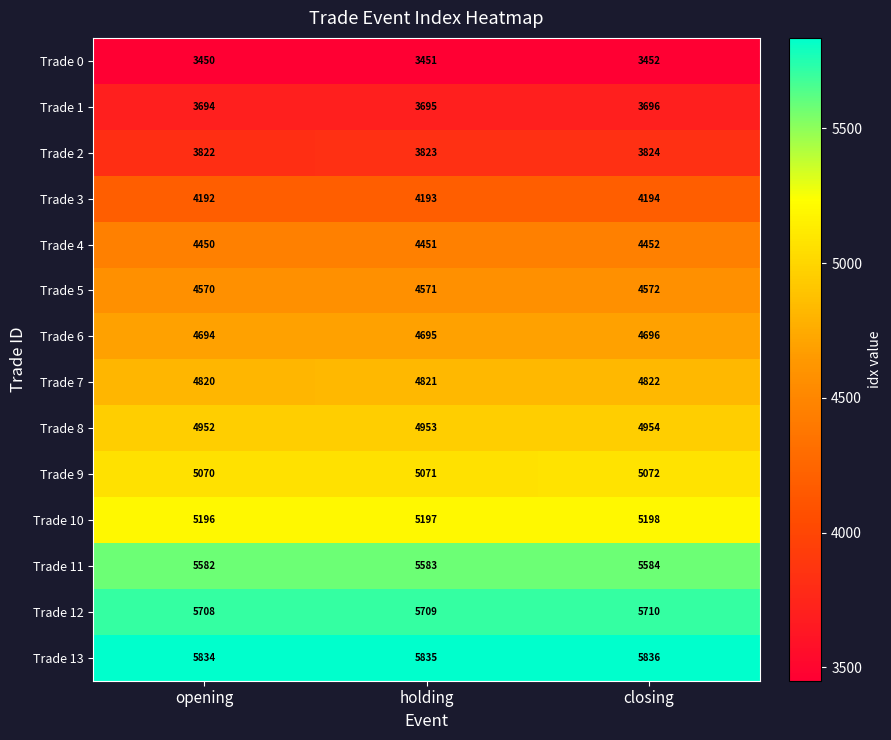

Where is Trade 1 nearest to the value 3695?

holding